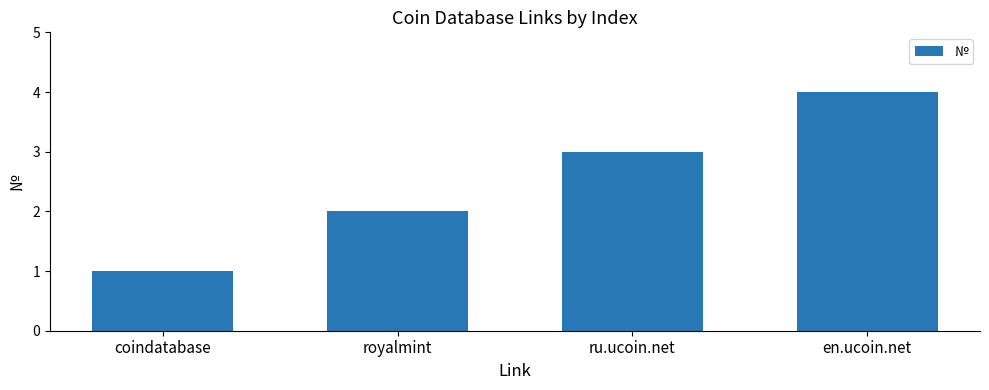

Count the number of categories in the chart.

4